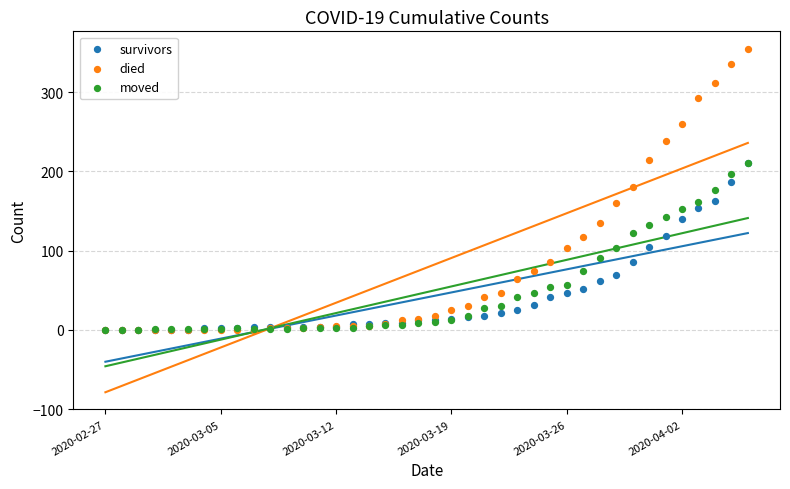

Which series reaches the minimum Y coordinate?

survivors